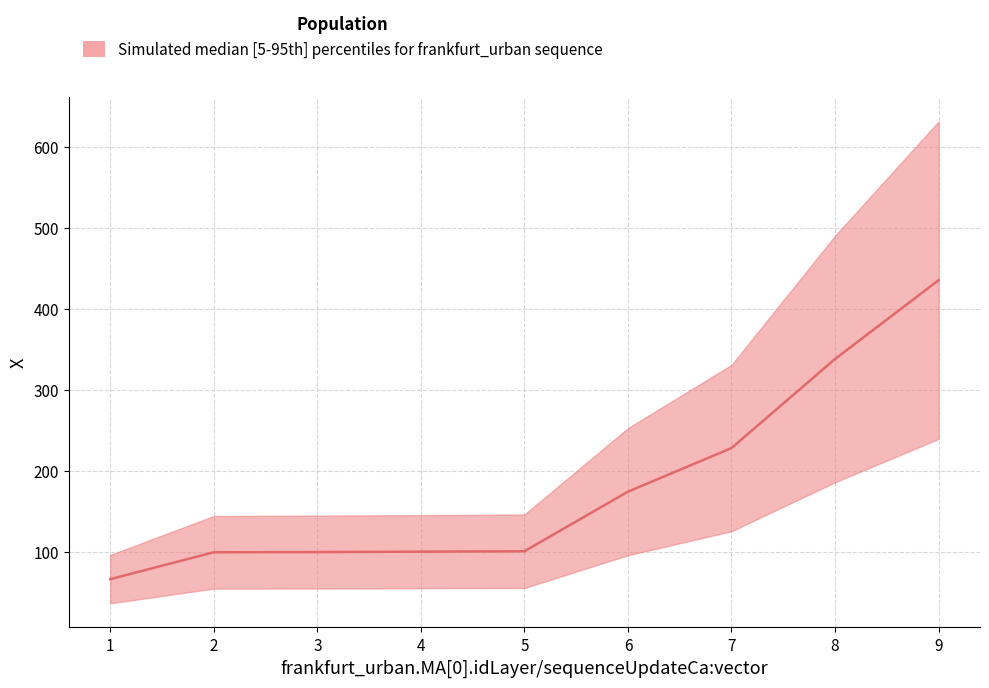

The value at 2 is 99.7. True or false?

True